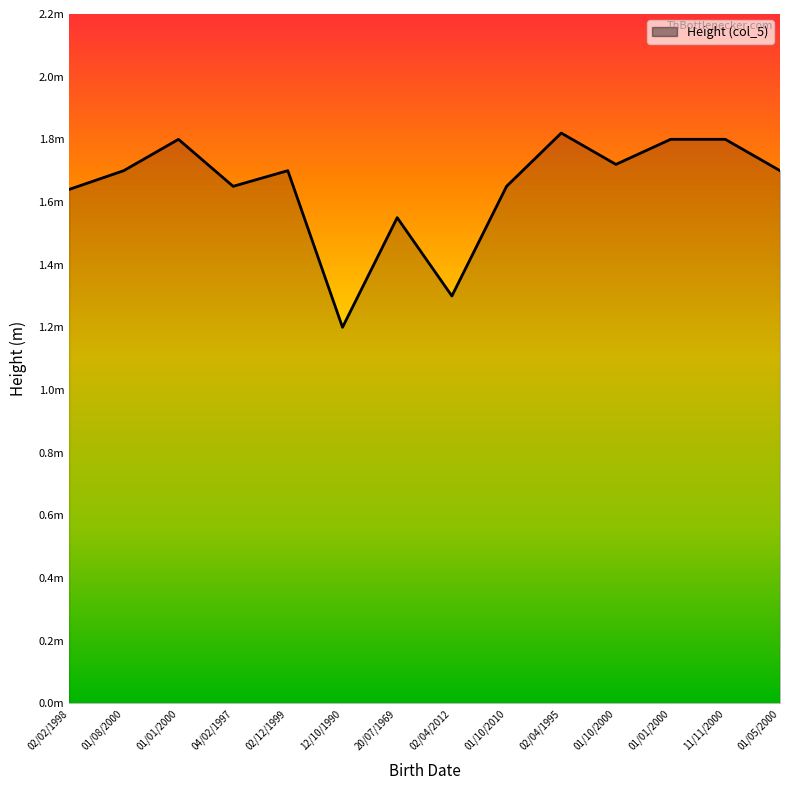

Rank the categories by value from lowest to highest.

12/10/1990, 02/04/2012, 20/07/1969, 02/02/1998, 04/02/1997, 01/10/2010, 01/08/2000, 02/12/1999, 01/05/2000, 01/10/2000, 01/01/2000, 01/01/2000, 11/11/2000, 02/04/1995